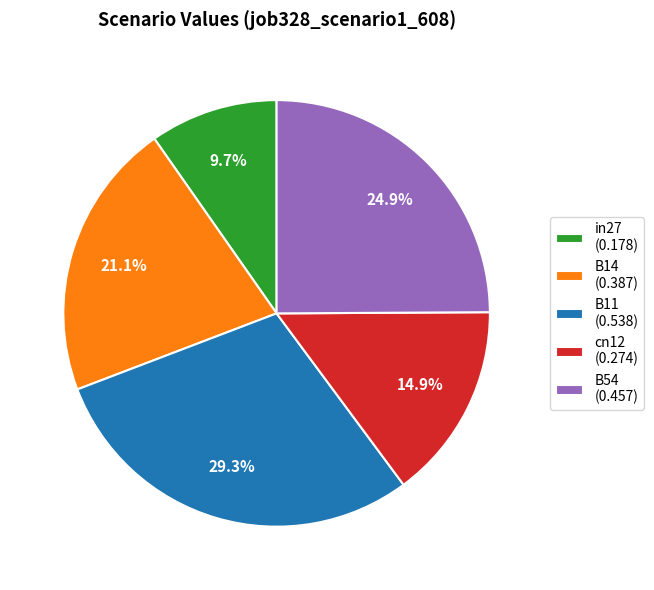

The B54 slice represents 25% of the pie. True or false?

True